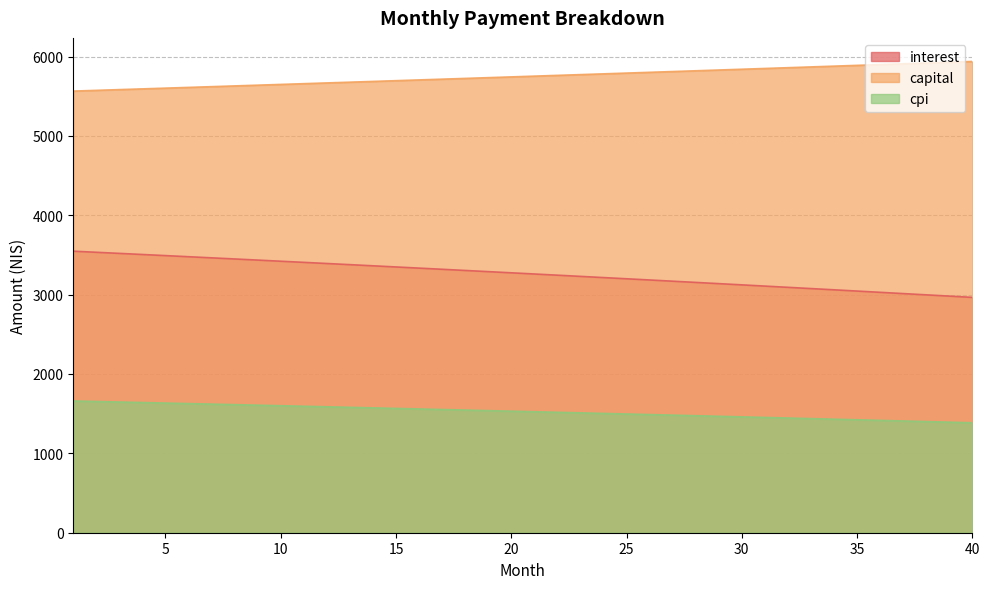

True or false: interest and capital cross at least once.

False